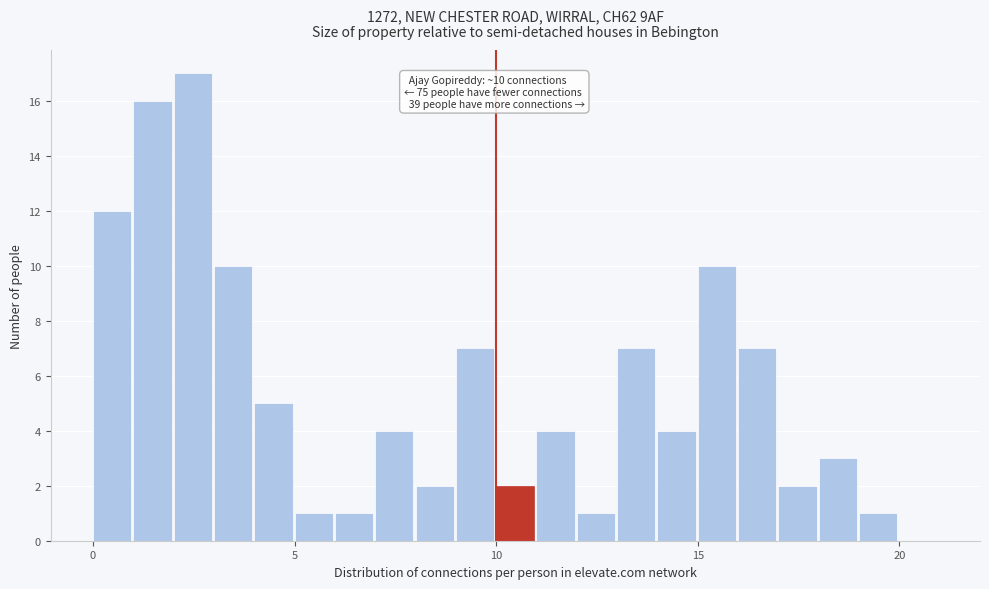

Around what value on the x-axis is the tallest bar? Give the approximate position of its centre, as read against the axis.

2.5